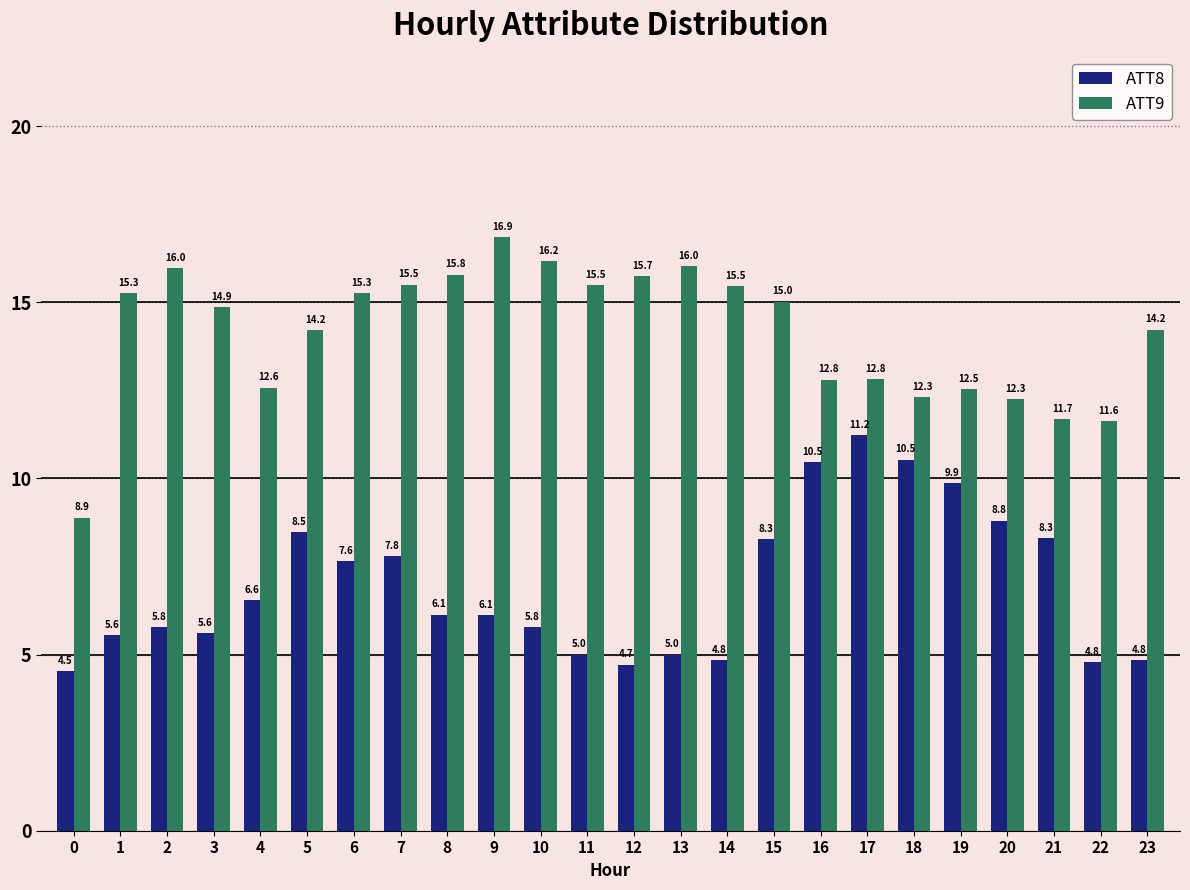

Reading left to right, list all the values displayed in this chart.

ATT8: 4.5	5.6	5.8	5.6	6.6	8.5	7.6	7.8	6.1	6.1	5.8	5.0	4.7	5.0	4.8	8.3	10.5	11.2	10.5	9.9	8.8	8.3	4.8	4.8
ATT9: 8.9	15.3	16.0	14.9	12.6	14.2	15.3	15.5	15.8	16.9	16.2	15.5	15.7	16.0	15.5	15.0	12.8	12.8	12.3	12.5	12.3	11.7	11.6	14.2